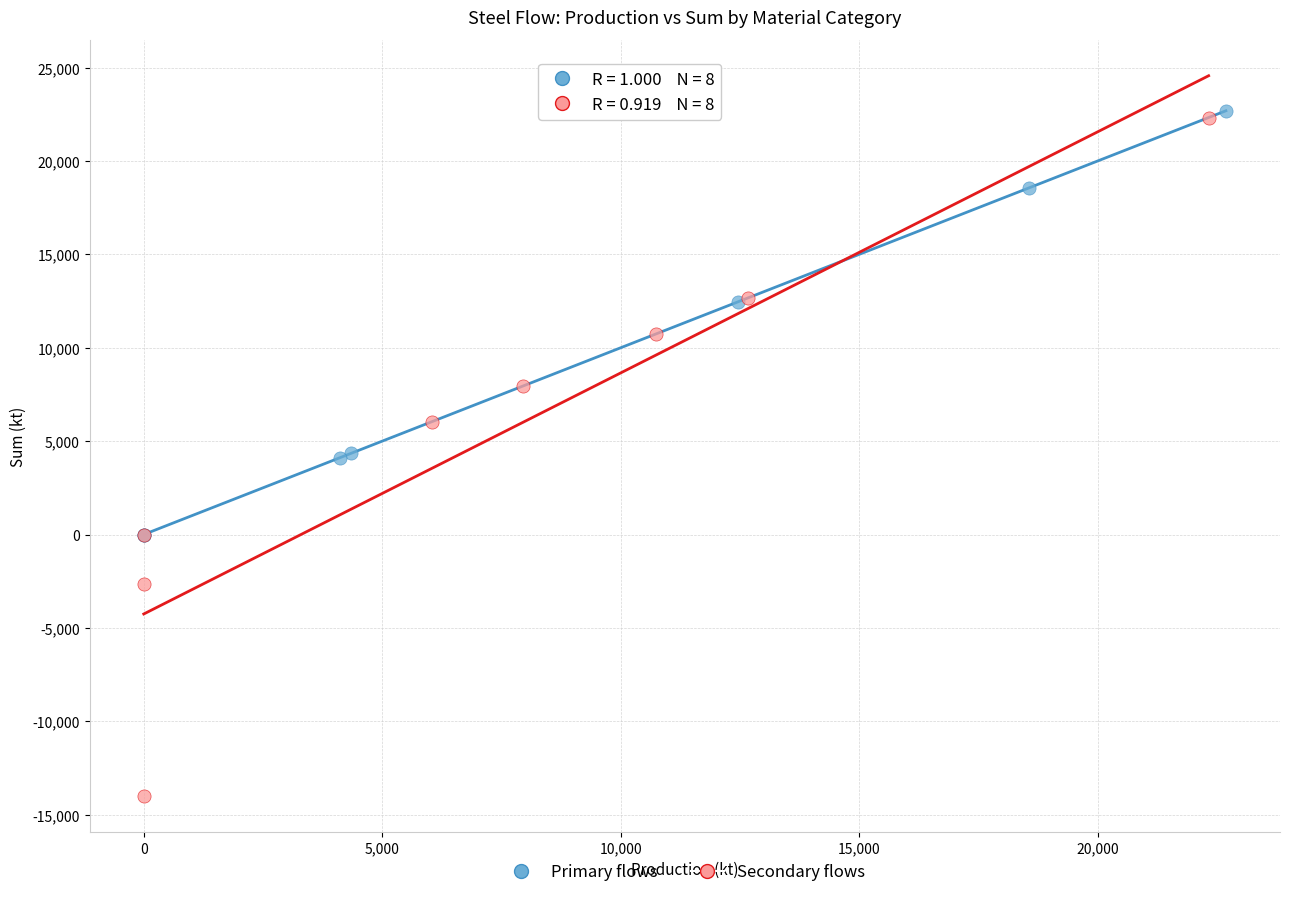

Which series has the widest spread of Y values?

Secondary flows